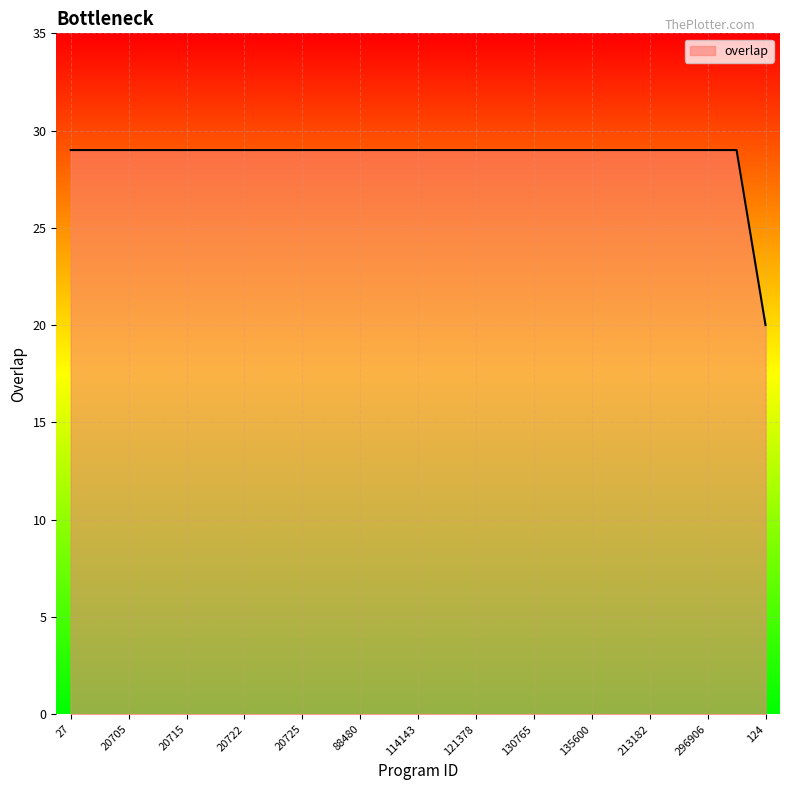

What is the difference between the maximum and minimum values?

9